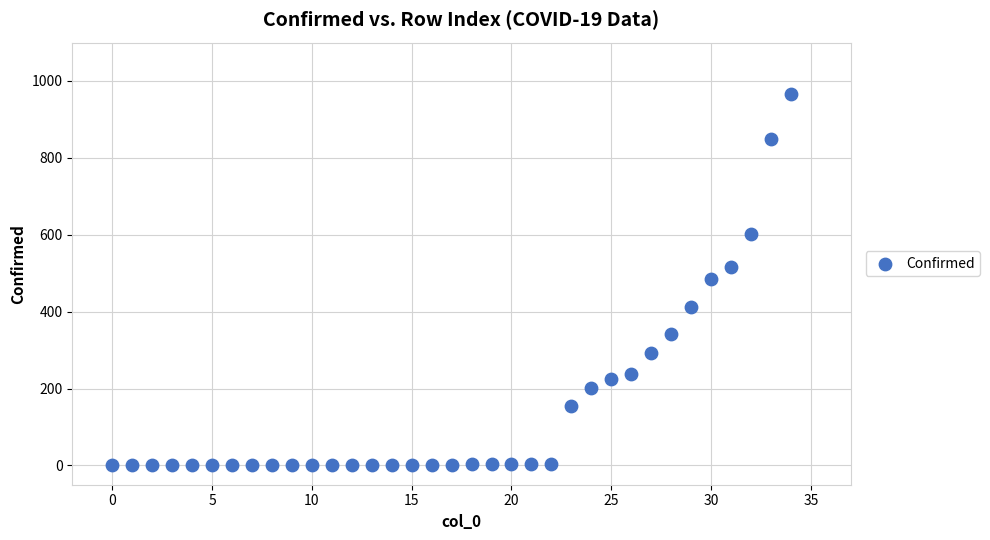

What is the range of Y values (max minus min)?

965